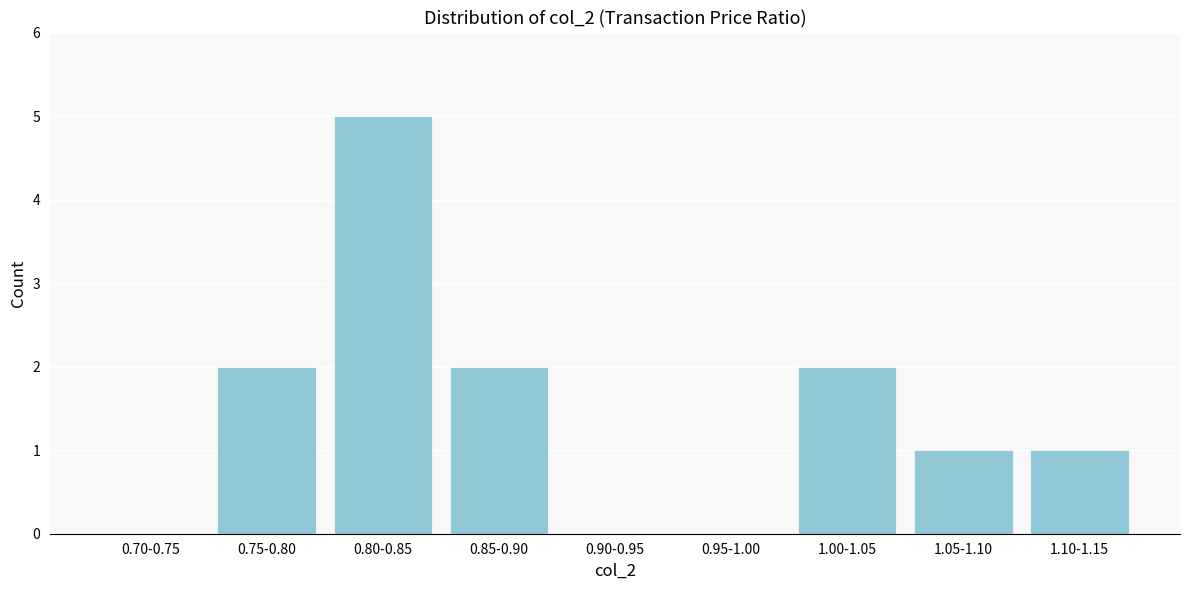

Reading left to right, list all the values displayed in this chart.

0.70-0.75=0	0.75-0.80=2	0.80-0.85=5	0.85-0.90=2	0.90-0.95=0	0.95-1.00=0	1.00-1.05=2	1.05-1.10=1	1.10-1.15=1